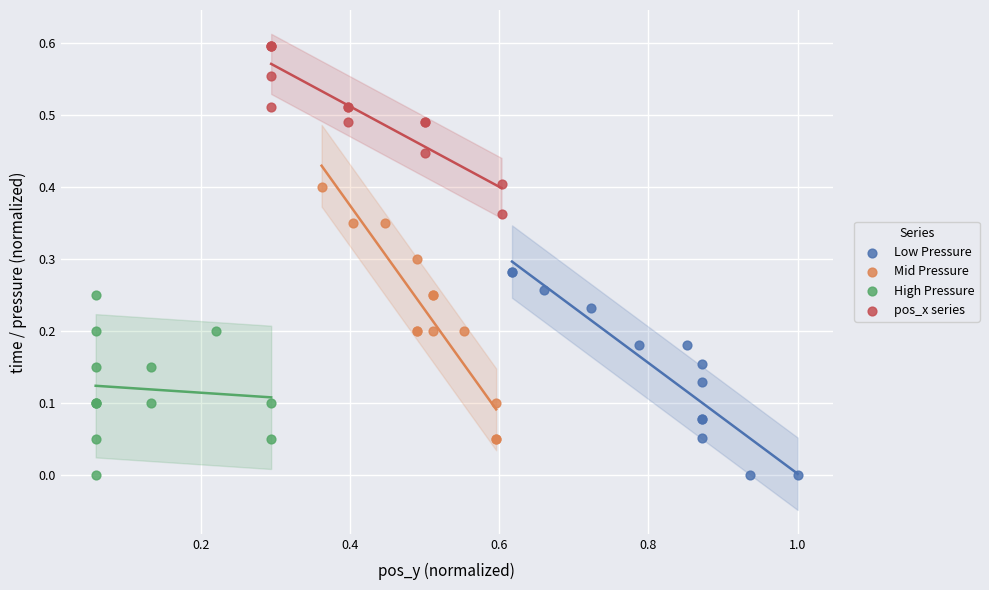

Which series contains the highest Y value?

pos_x series